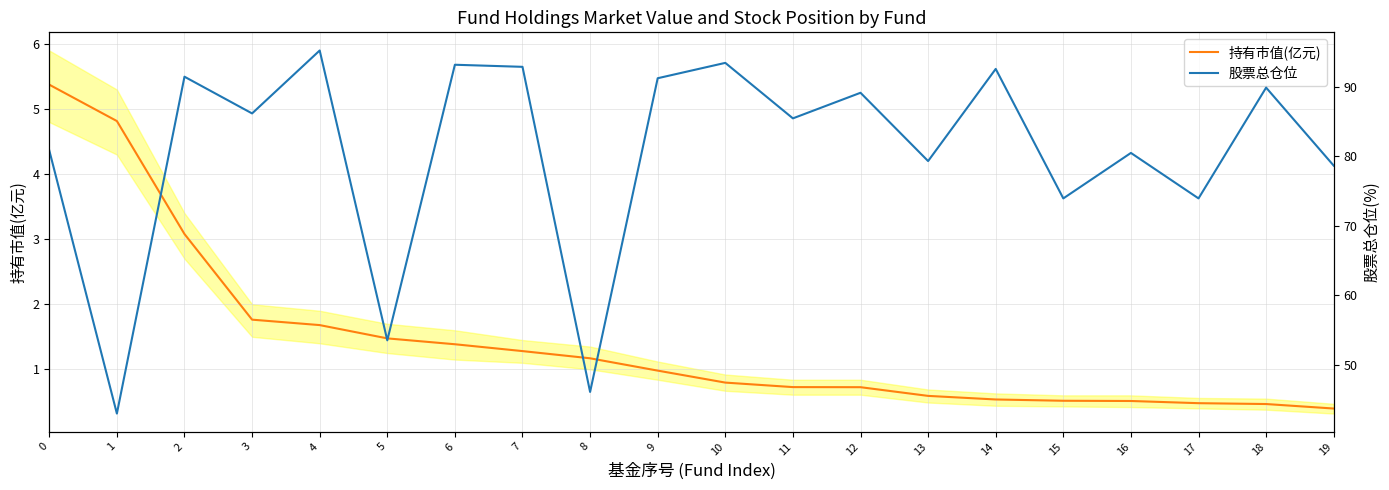

How many lines are shown in the chart?

2